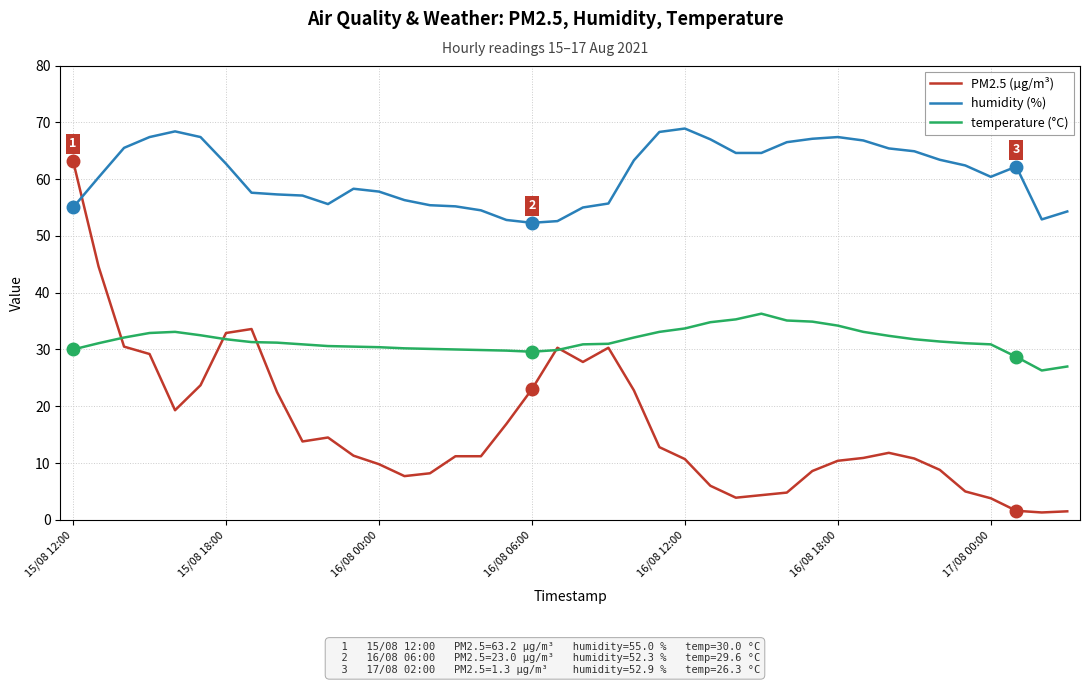

What is the difference between the maximum and minimum values in the temperature (°C) series?

10.0